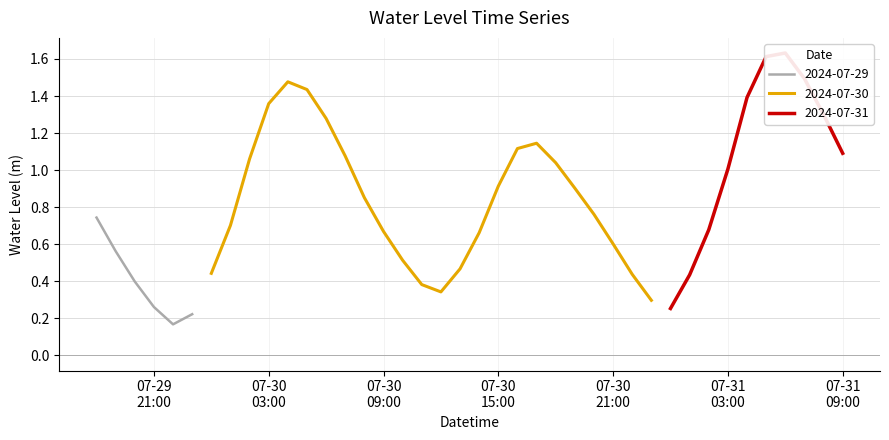

List the labels in order of value, largest first.

2024-07-31 06:00, 2024-07-31 05:00, 2024-07-31 07:00, 2024-07-30 04:00, 2024-07-30 05:00, 2024-07-31 04:00, 2024-07-30 03:00, 2024-07-31 08:00, 2024-07-30 06:00, 2024-07-30 17:00, 2024-07-30 16:00, 2024-07-31 09:00, 2024-07-30 07:00, 2024-07-30 02:00, 2024-07-30 18:00, 2024-07-31 03:00, 2024-07-30 15:00, 2024-07-30 19:00, 2024-07-30 08:00, 2024-07-30 20:00, 2024-07-29 18:00, 2024-07-30 01:00, 2024-07-31 02:00, 2024-07-30 09:00, 2024-07-30 14:00, 2024-07-30 21:00, 2024-07-29 19:00, 2024-07-30 10:00, 2024-07-30 13:00, 2024-07-30 00:00, 2024-07-30 22:00, 2024-07-31 01:00, 2024-07-29 20:00, 2024-07-30 11:00, 2024-07-30 12:00, 2024-07-30 23:00, 2024-07-29 21:00, 2024-07-31 00:00, 2024-07-29 23:00, 2024-07-29 22:00